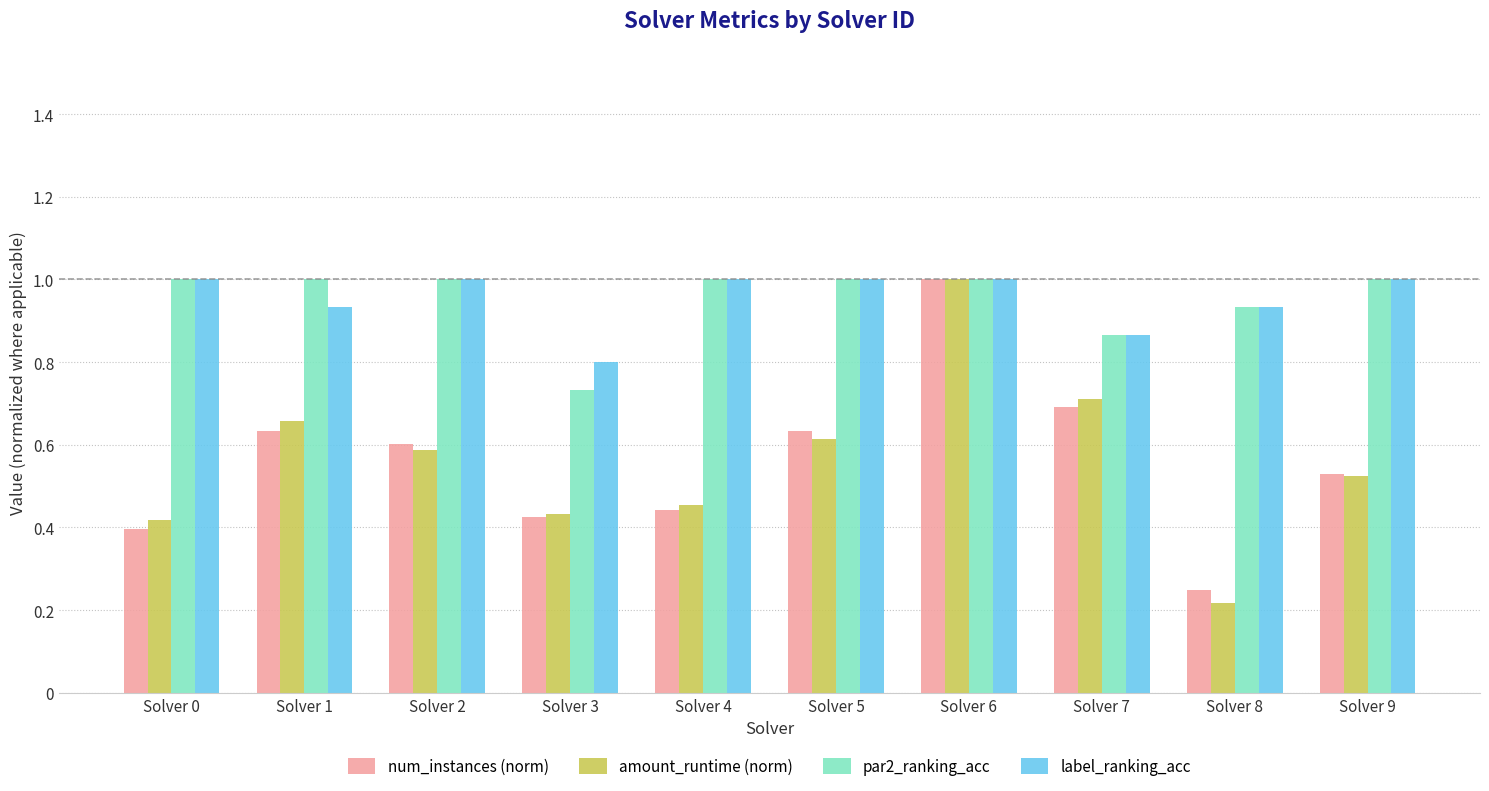

What is the sum of the amount_runtime (norm) values at Solver 9 and Solver 4?

1.0